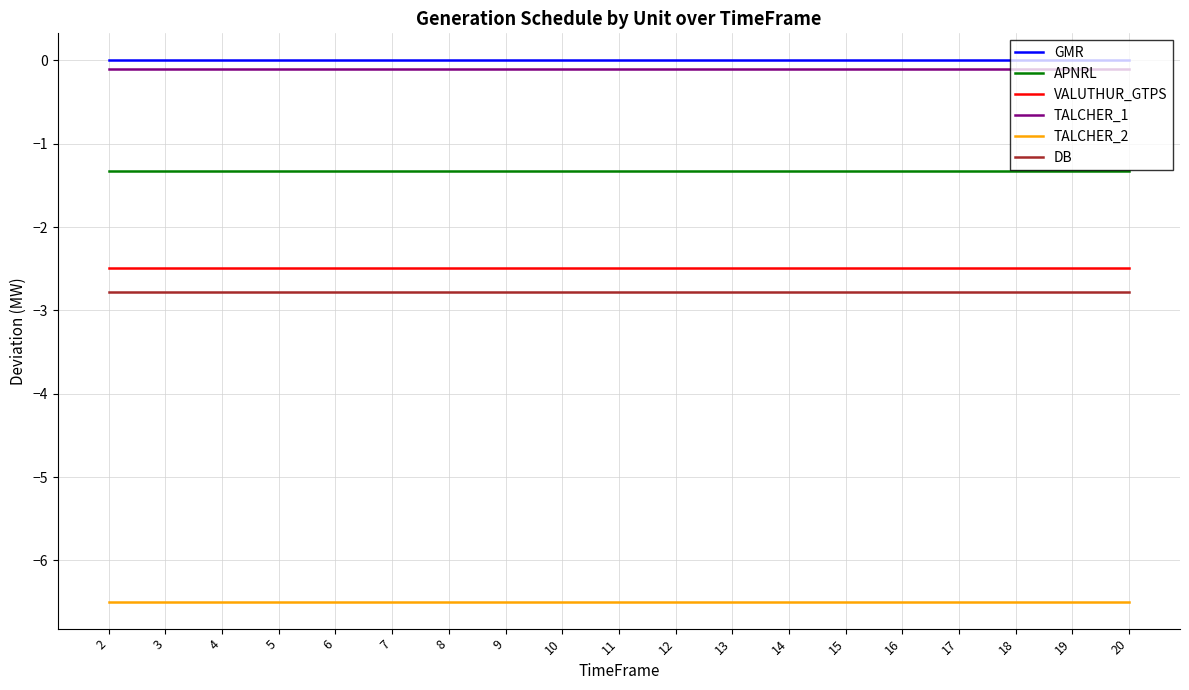

Does the chart display data point markers on the line(s)?

No